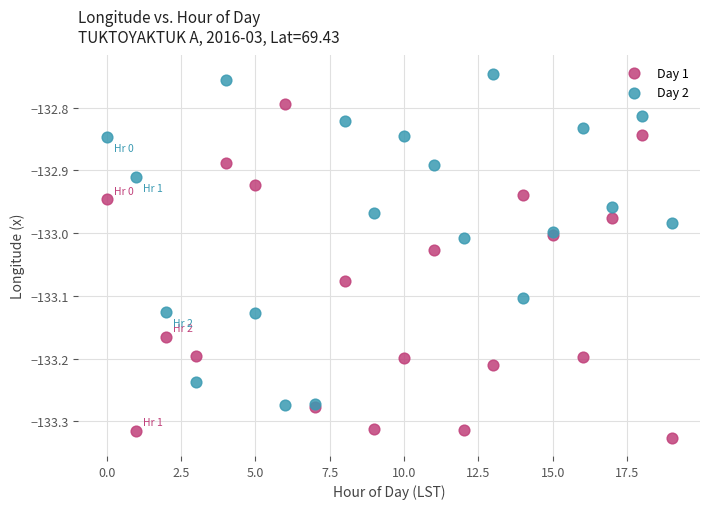

Which series reaches the maximum Y coordinate?

Day 2